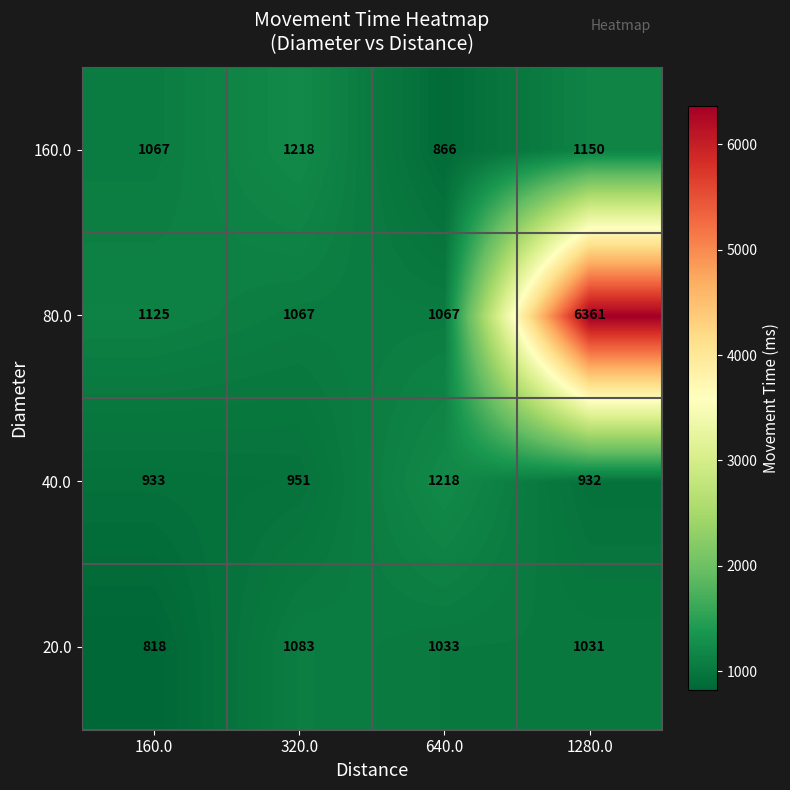

What is the spread (max minus min) of values at 160.0?

307